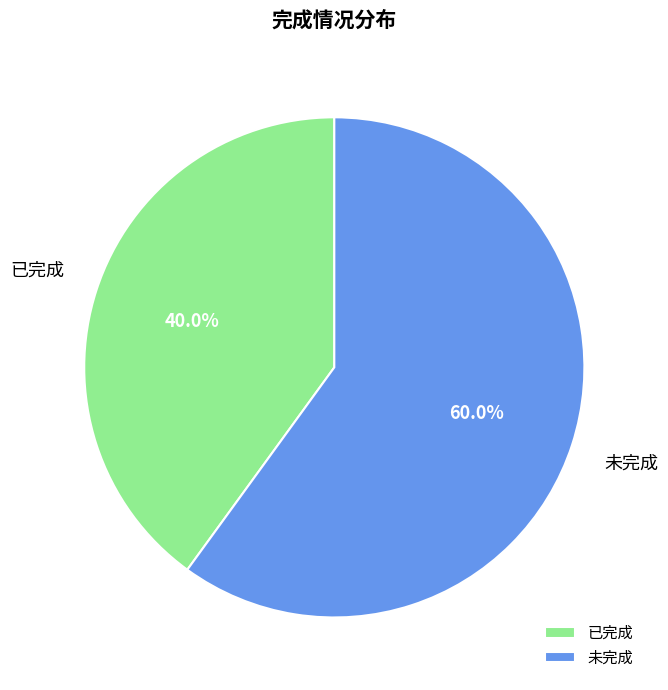

What is the ratio of the value at 未完成 to the value at 已完成?

1.5